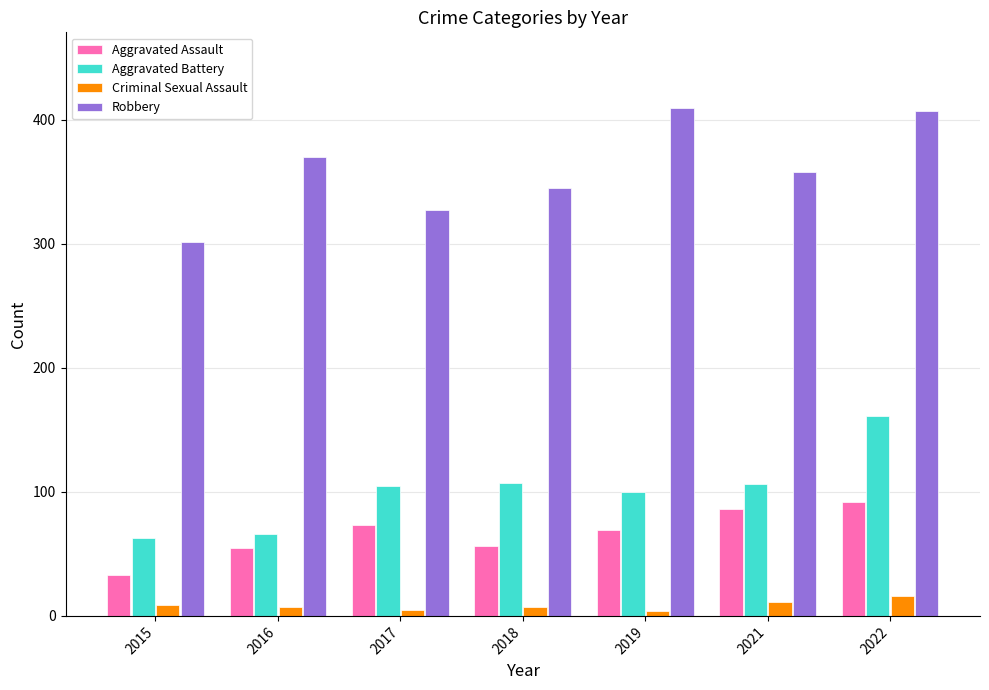

Rank the series by their maximum value, from lowest to highest.

Criminal Sexual Assault, Aggravated Assault, Aggravated Battery, Robbery